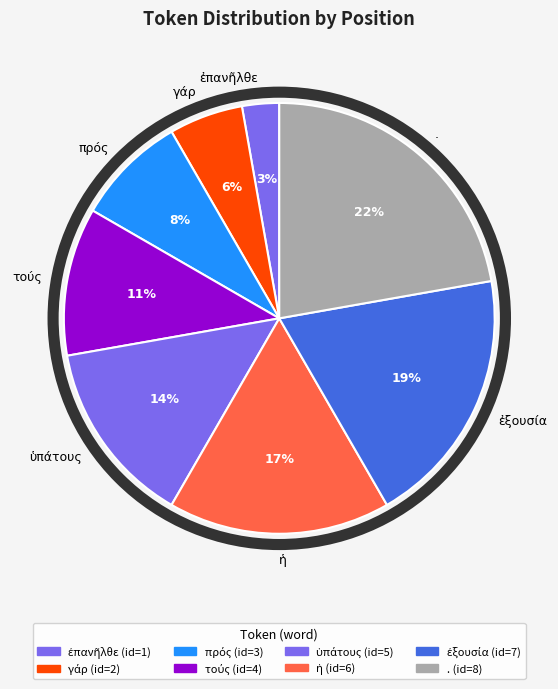

Which category has the biggest portion of the pie?

.